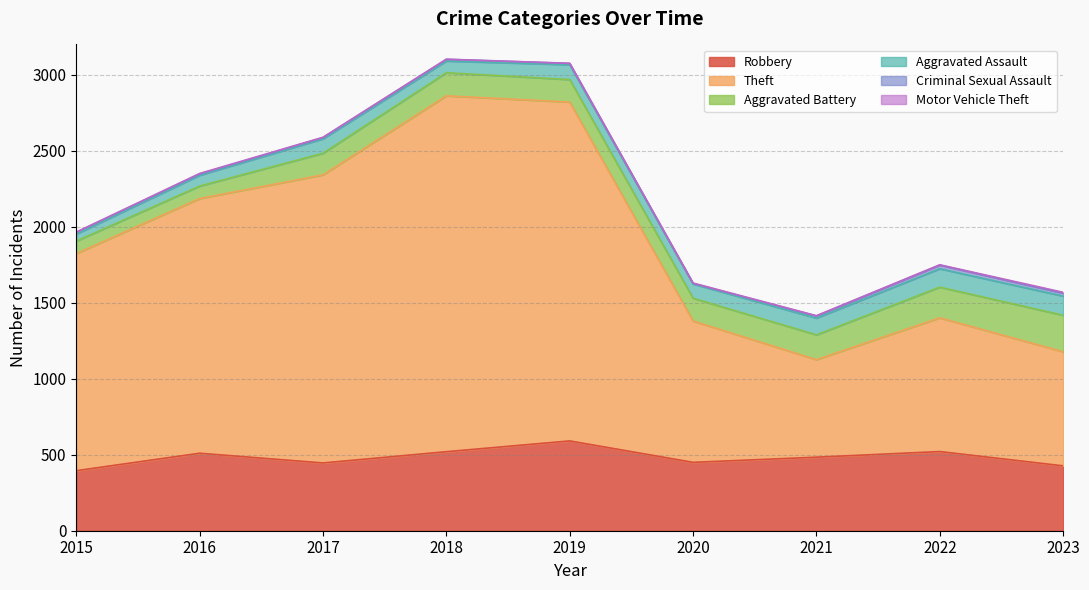

What is the difference between the Aggravated Assault values at 2018 and 2023?

49